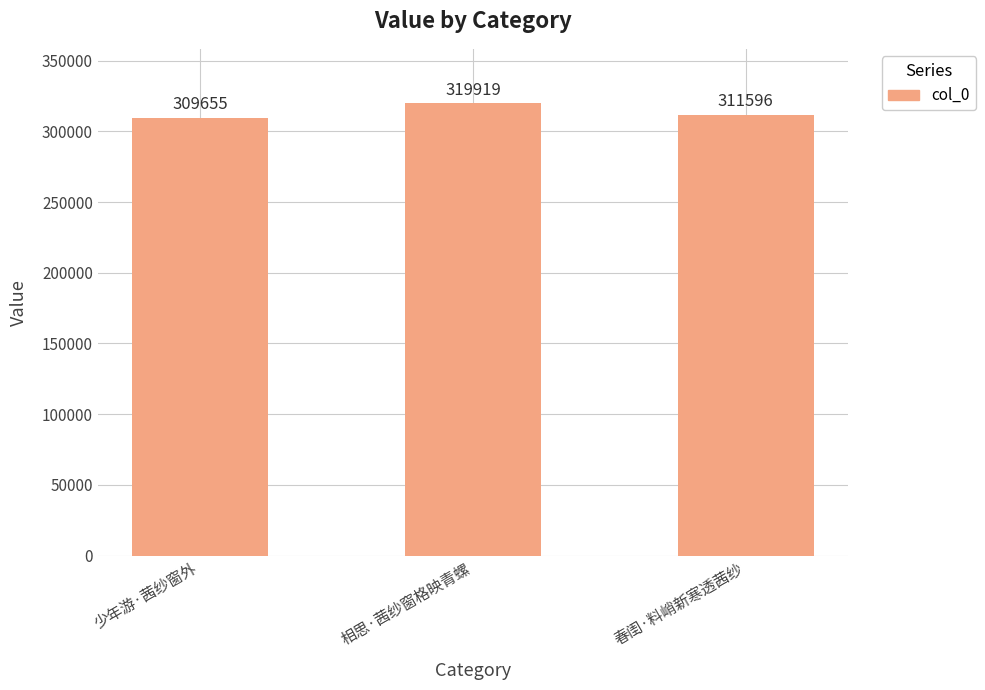

Reading left to right, transcribe all the data shown in this chart.

少年游·茜纱窗外=309655	相思·茜纱窗格映青螺=319919	春闺·料峭新寒透茜纱=311596